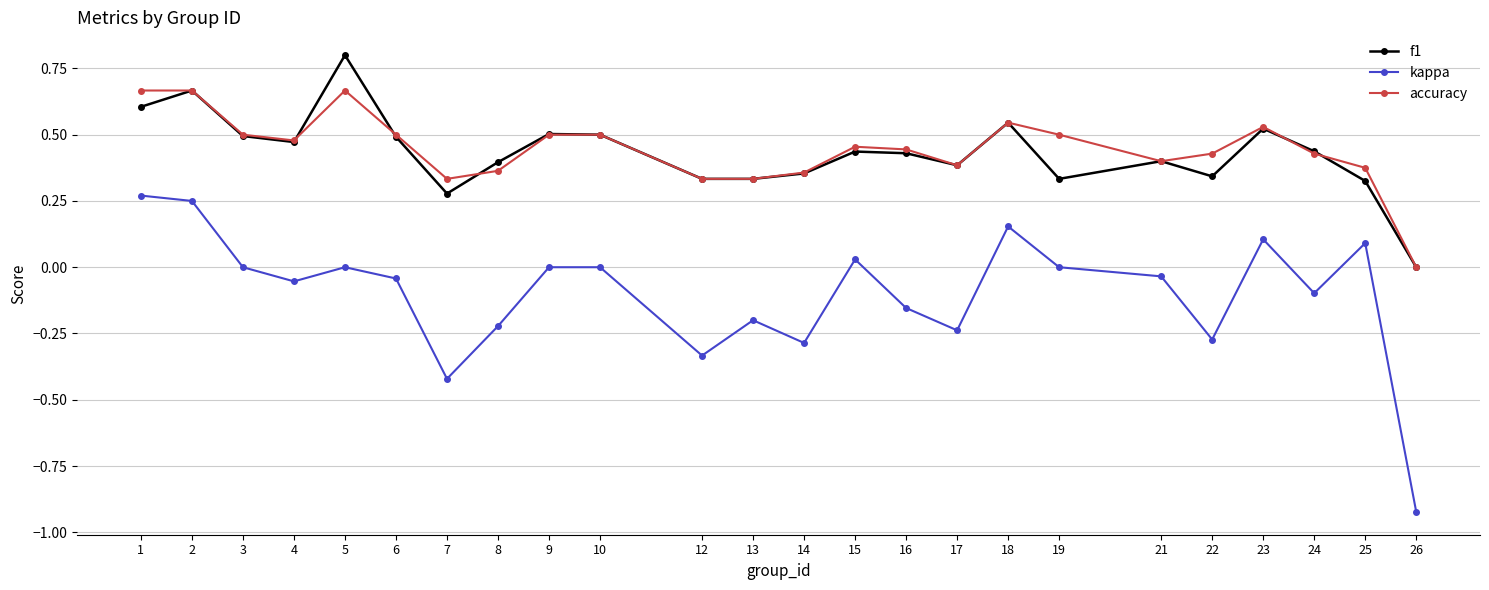

What is the maximum value shown in the chart?

0.8